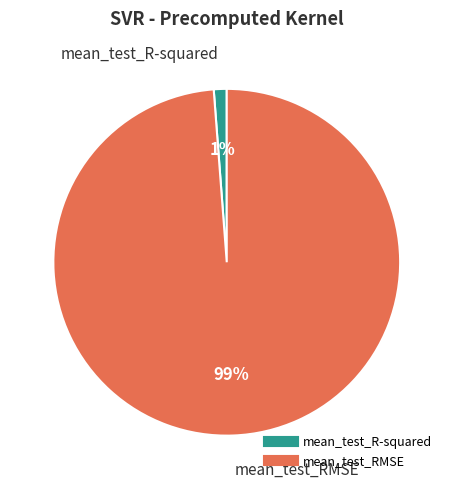

To the nearest percent, what is the combined percentage of mean_test_R-squared and mean_test_RMSE?

100%